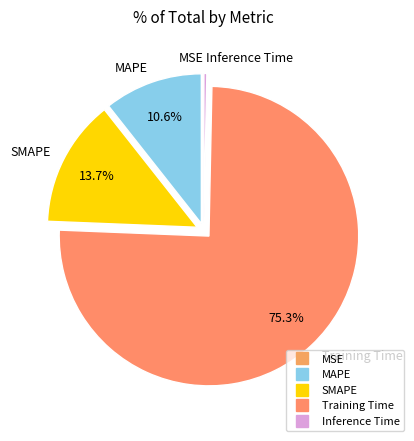

To the nearest percent, what is the average slice percentage?

20%